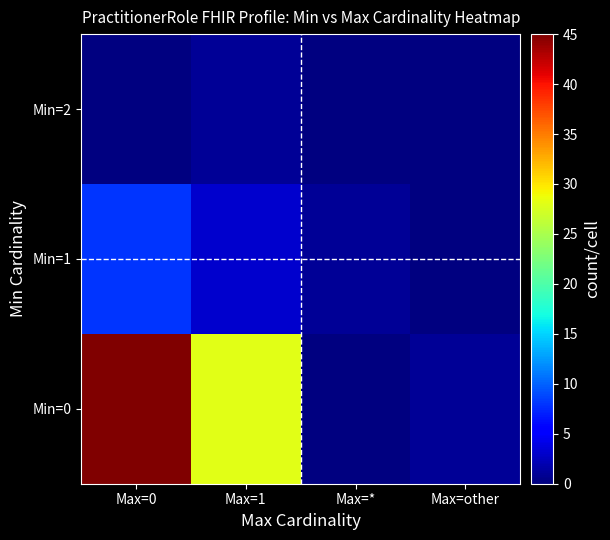

What is the maximum value shown in the chart?

45